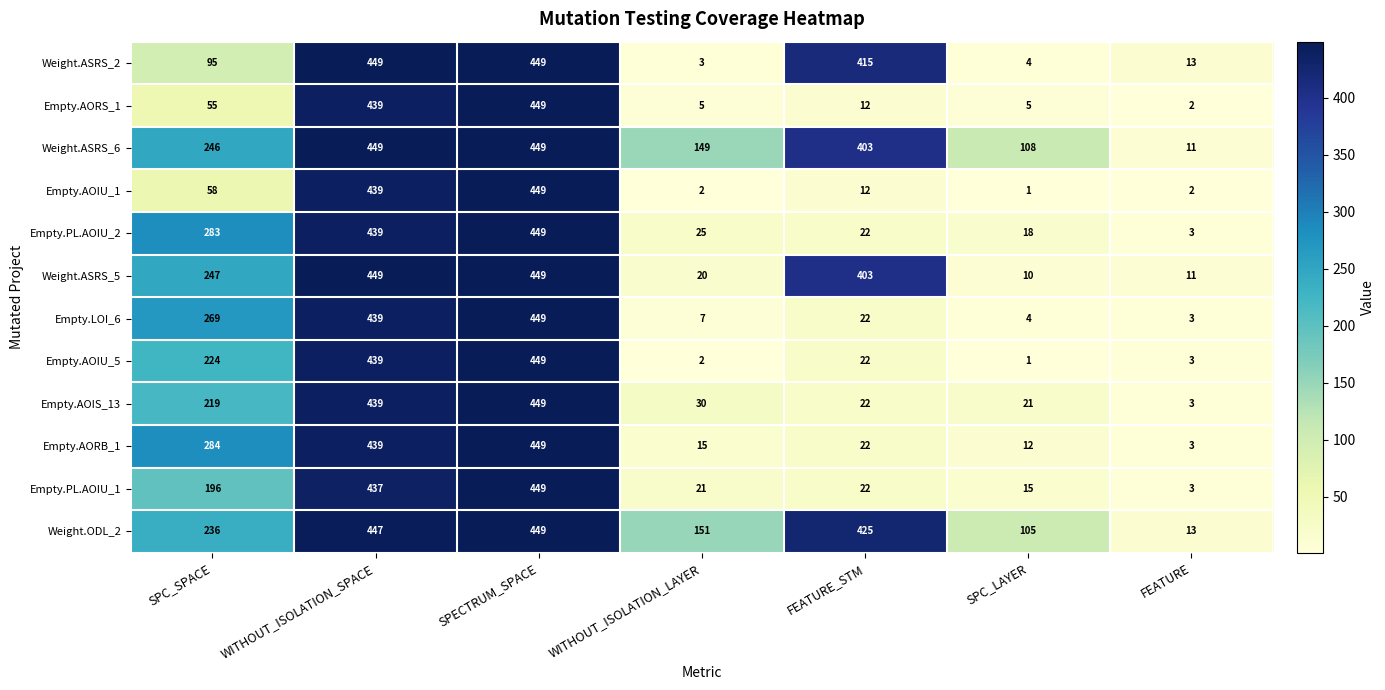

The Empty.AOIS_13 series shows 50 at WITHOUT_ISOLATION_LAYER. True or false?

False